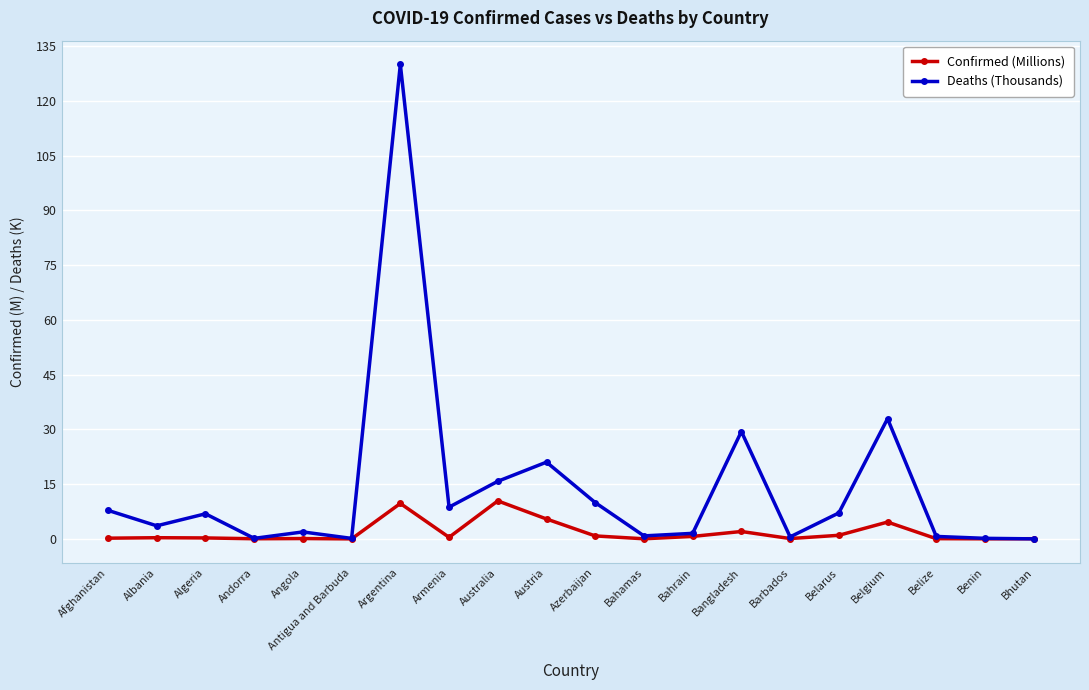

Is the value of Confirmed (Millions) at Belize greater than the value of Deaths (Thousands) at Afghanistan?

No